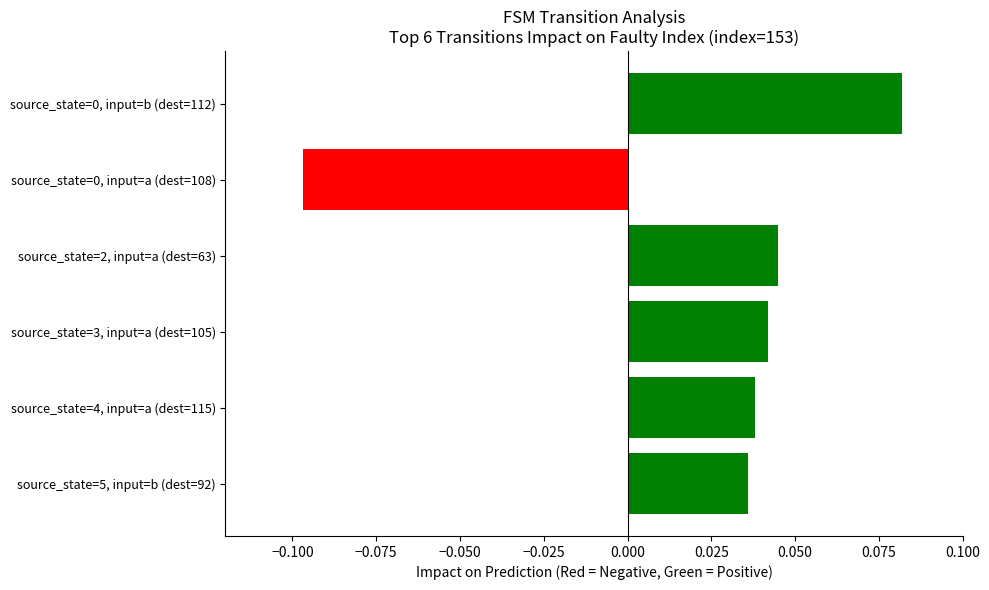

What is the label of the 4th bar from the top?

source_state=3, input=a (dest=105)